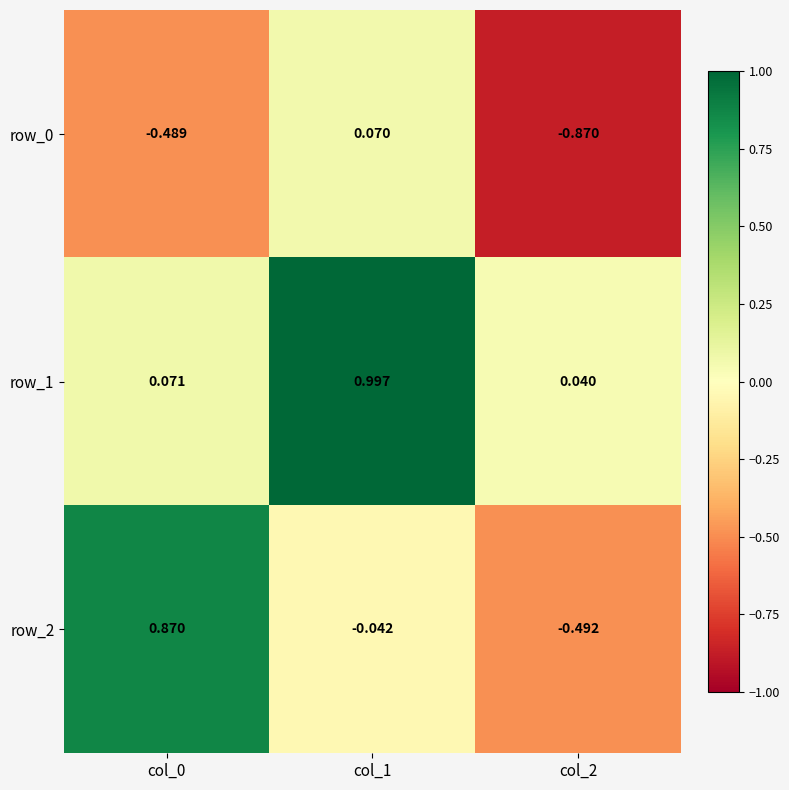

Is the value of row_2 at col_2 greater than the value of row_1 at col_0?

No